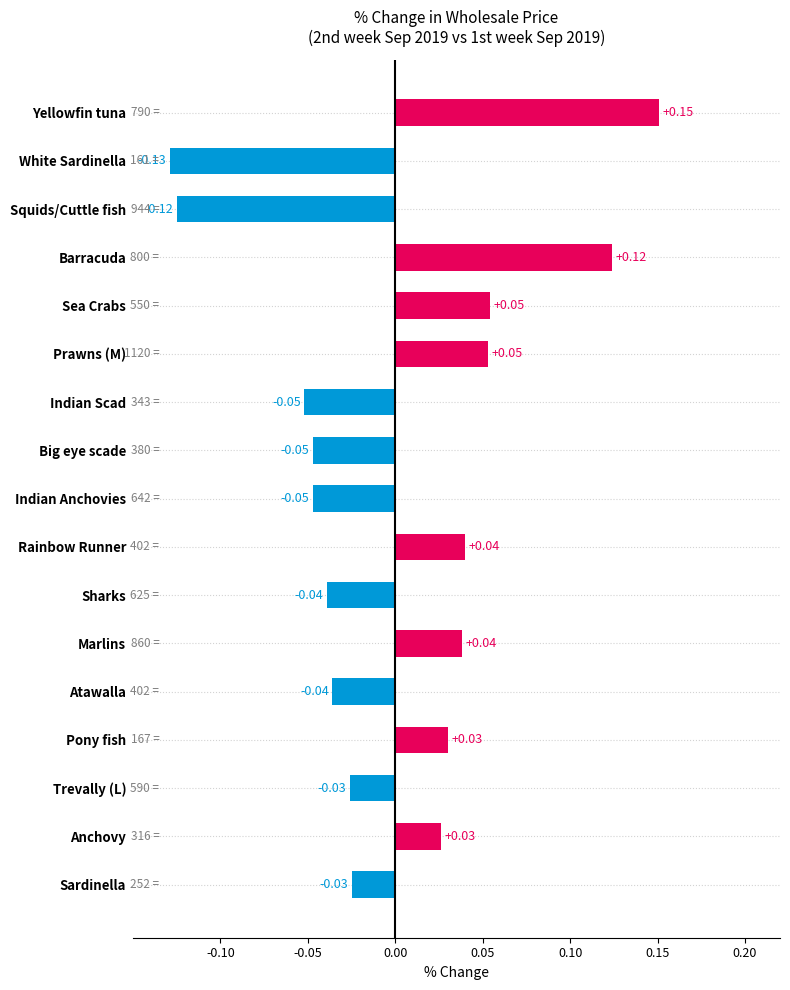

Are the bars grouped side by side (vs. stacked)?

No